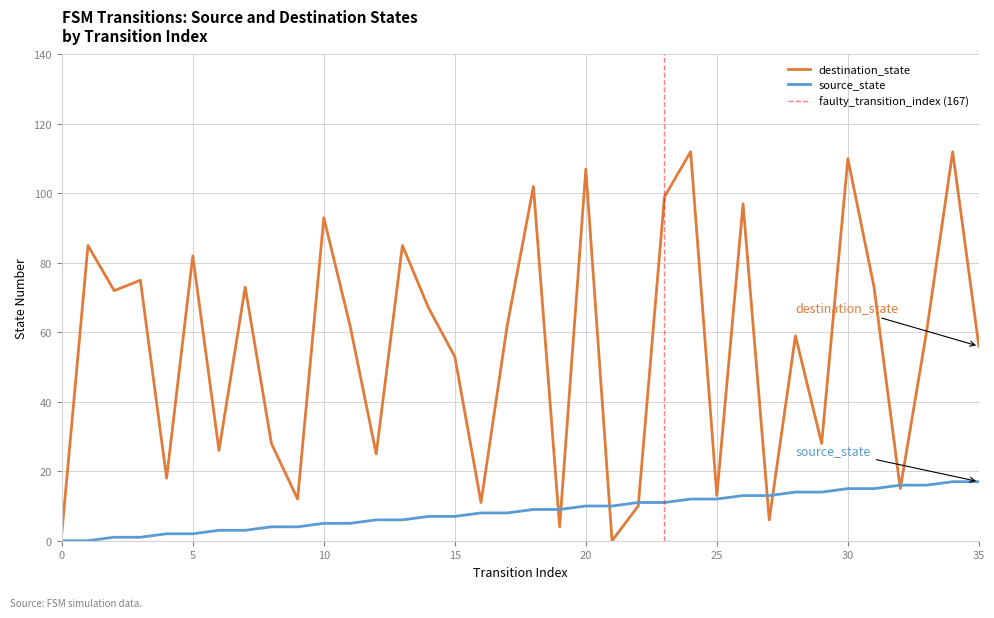

What is the difference between the maximum and minimum values in the source_state series?

17